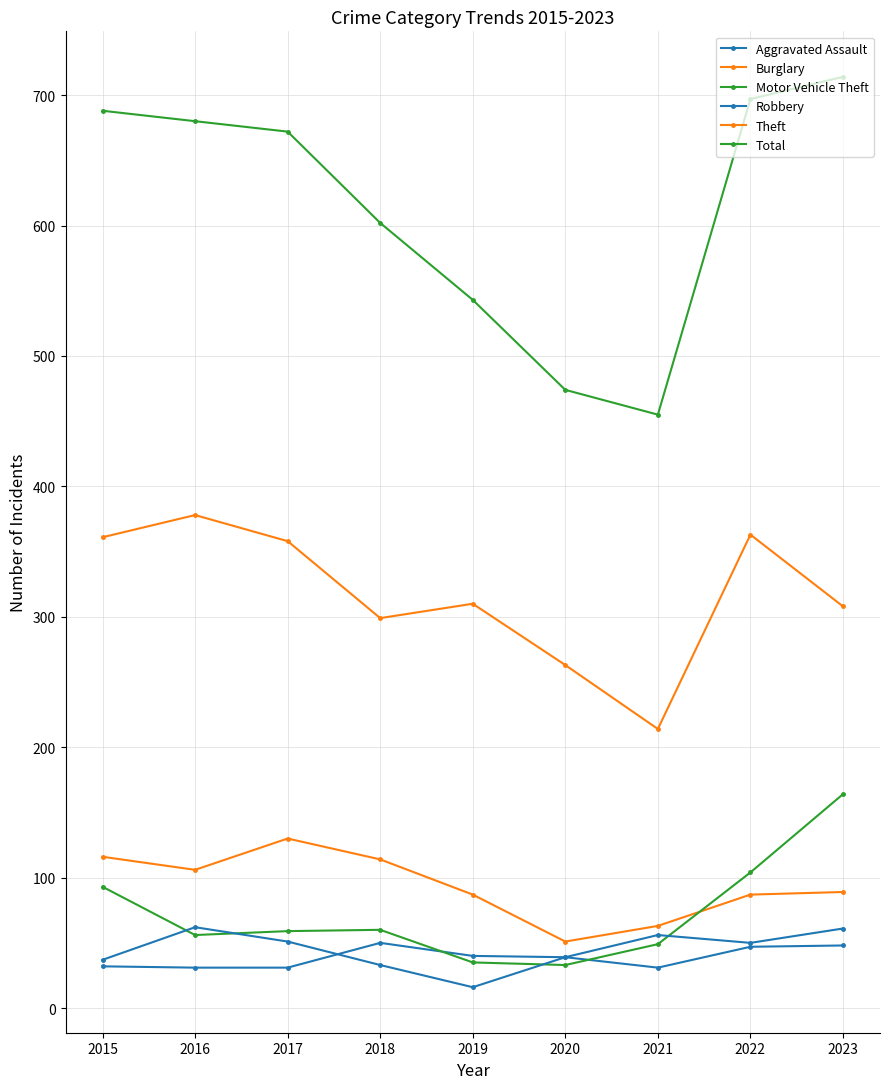

How many data points in Theft are less than 310?

4